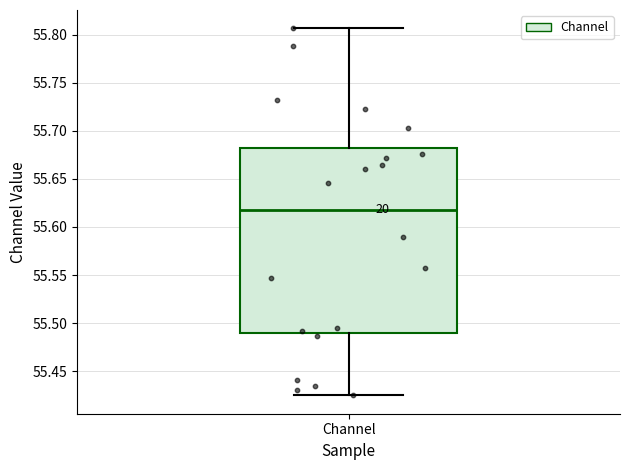

Read this box plot against the y-axis: the position of the median line, the range covered by the box, and the ends of both whiskers. The values are not printed on the chart, so give them approximately, as read against the axis.

median 55.620, box 55.490 to 55.680, whiskers 55.425 to 55.805